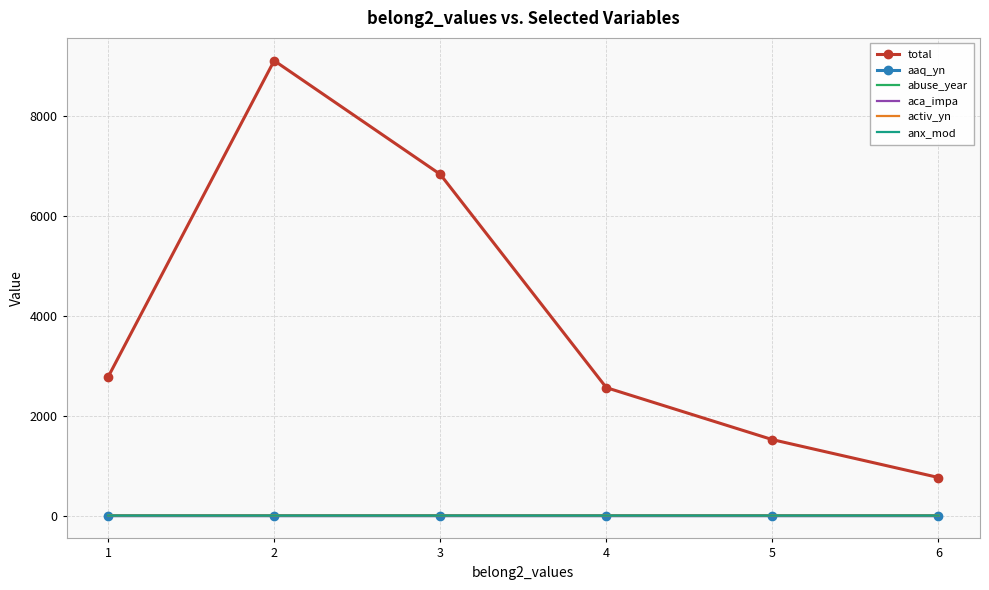

True or false: total and abuse_year intersect in this chart.

False